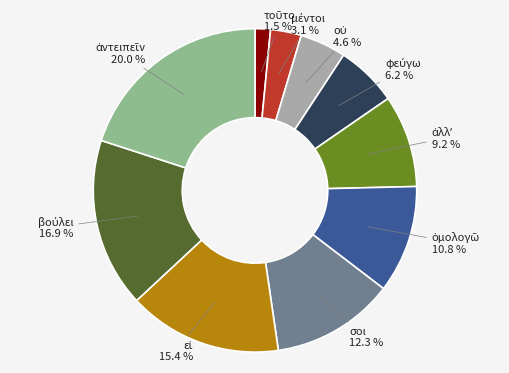

Is there a majority slice in this chart?

No